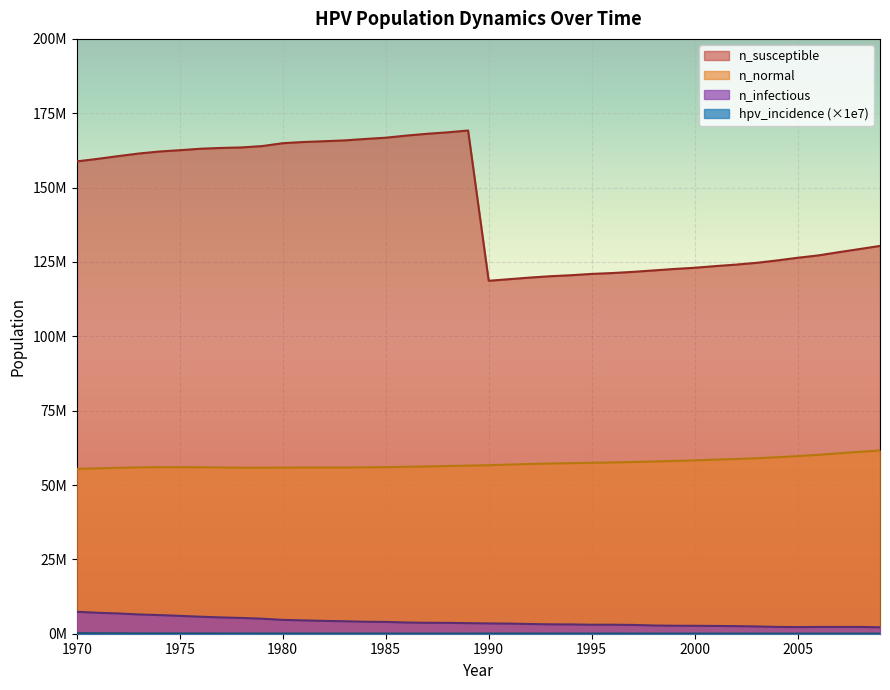

At which category is the sum across all series the highest?

1989